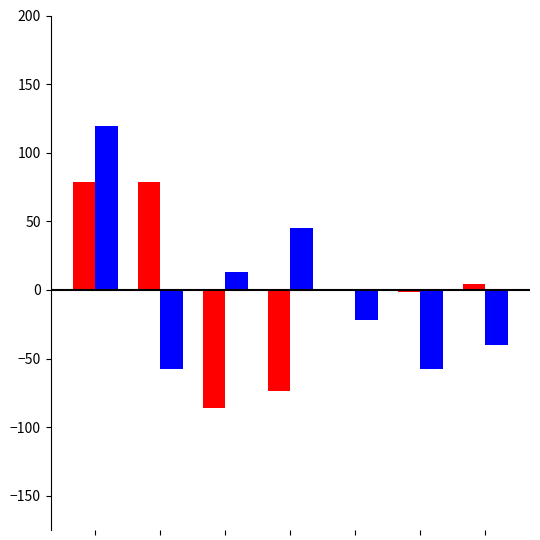

Reading left to right, list all the values displayed in this chart.

UserName: 78.3	78.4	-86.3	-73.8	0.7	-1.7	4.5
Password: 119.5	-57.6	13.0	45.0	-22.3	-57.6	-40.0